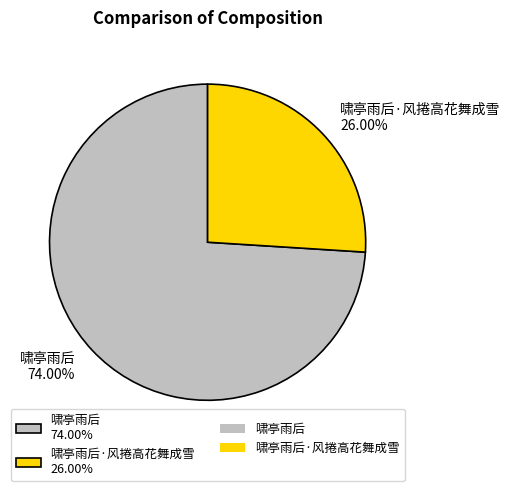

Is the sum of 啸亭雨后 74.00% and 啸亭雨后·风捲高花舞成雪 26.00% greater than half?

Yes